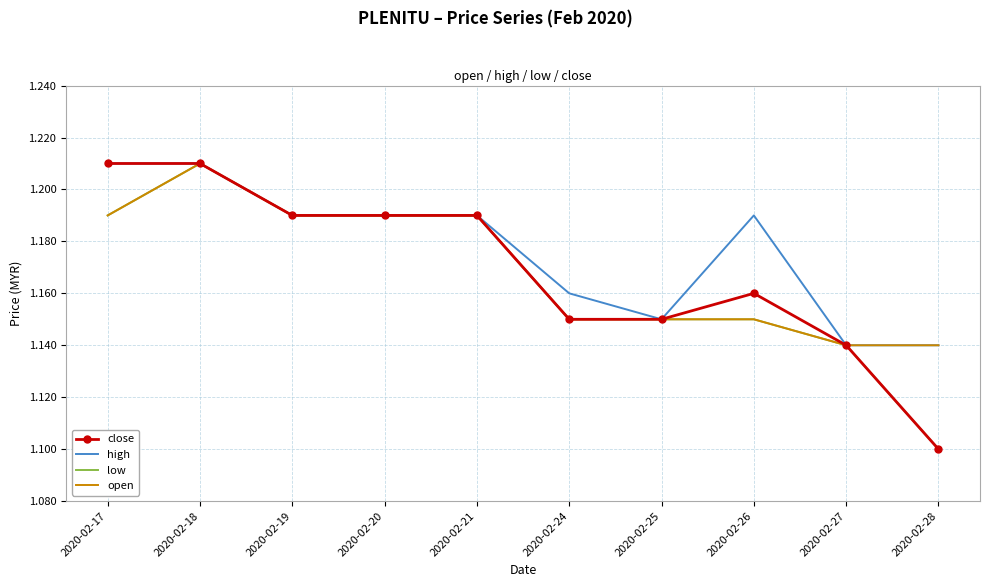

Is the value of high at 2020-02-19 greater than the value of low at 2020-02-27?

Yes